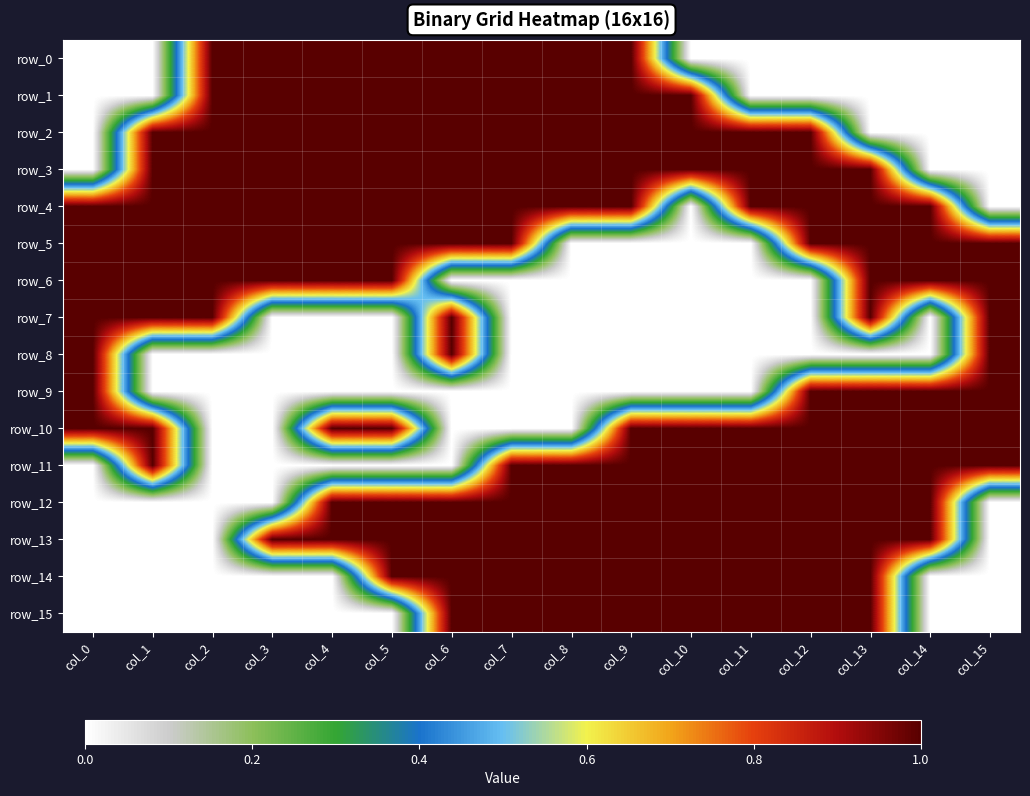

What value does the row_13 series have at col_8?

1